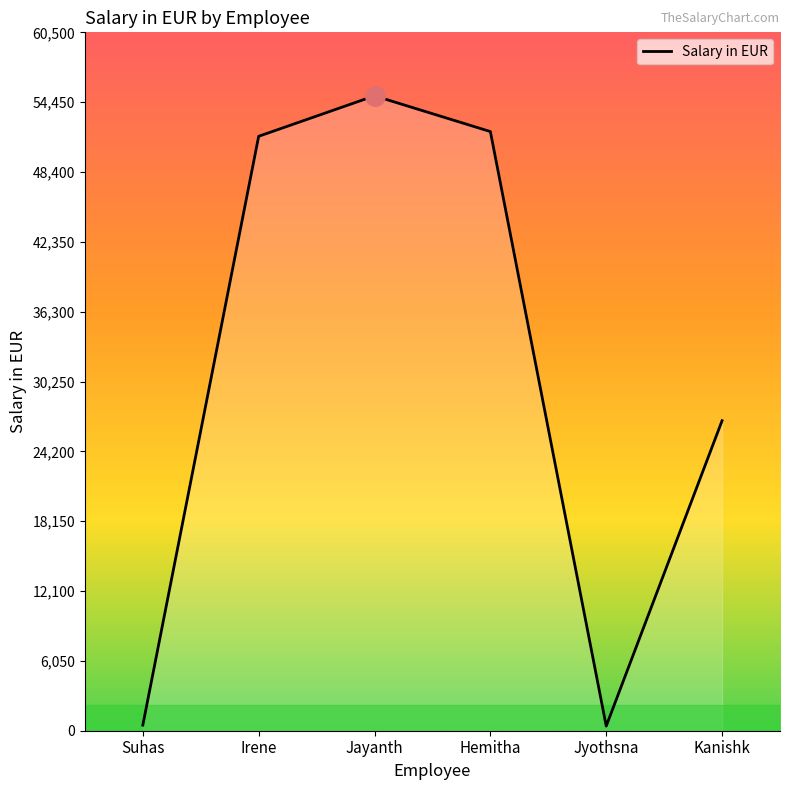

What is the average value?

31024.0